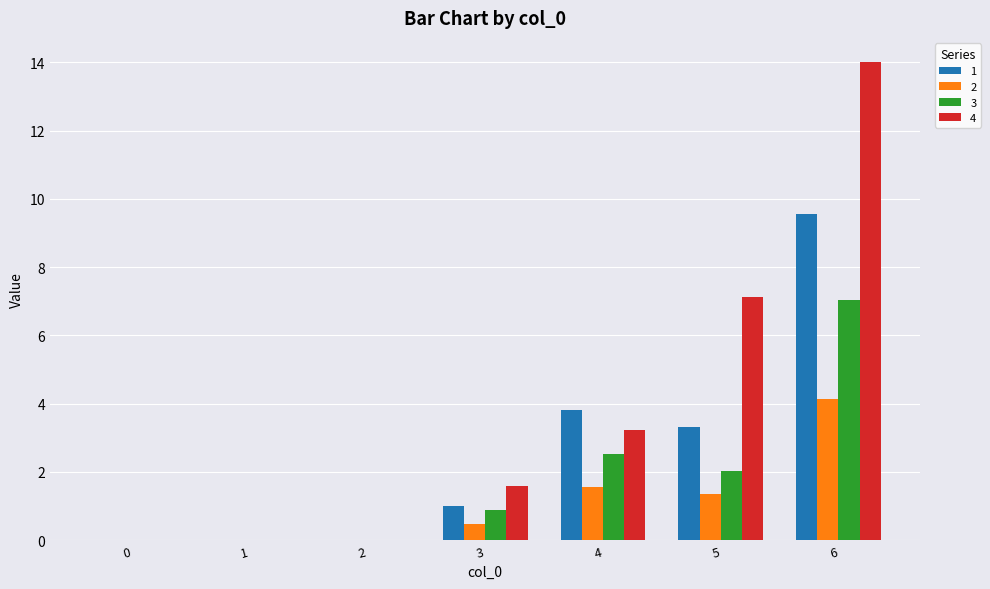

Count the number of data series in this chart.

4